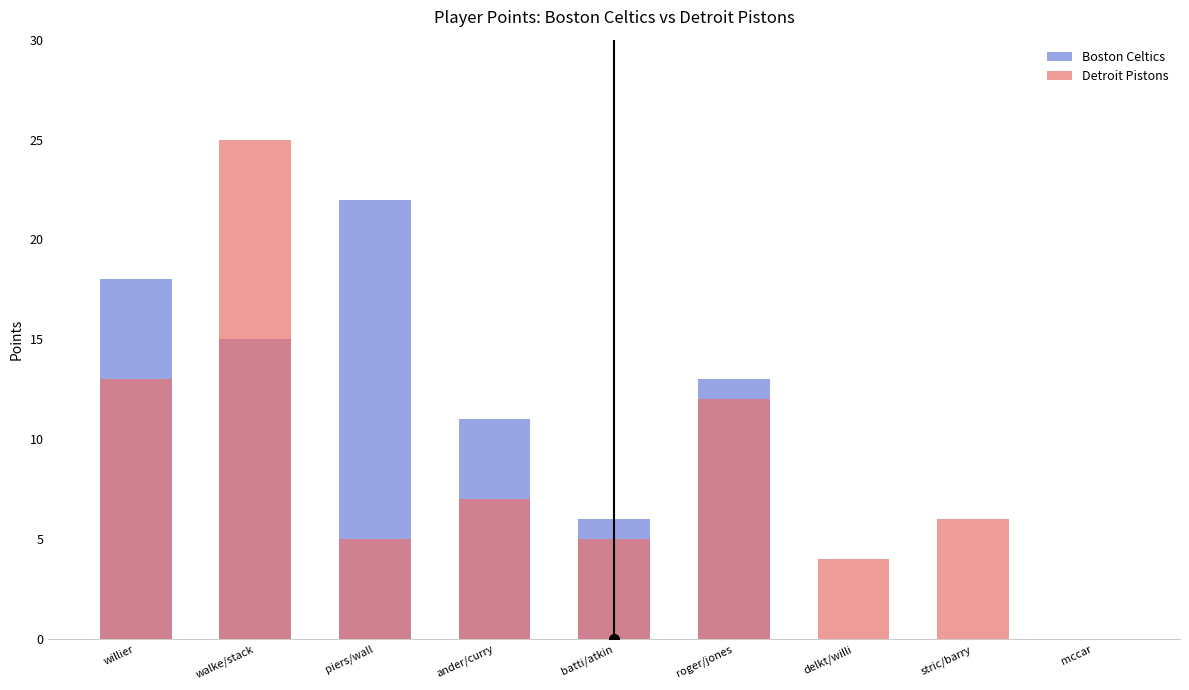

What is the average value of the Detroit Pistons series?

9